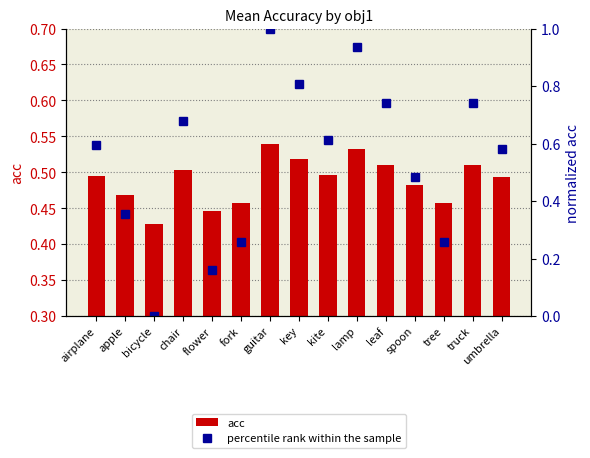

At which category does the chart reach its minimum across all series?

bicycle